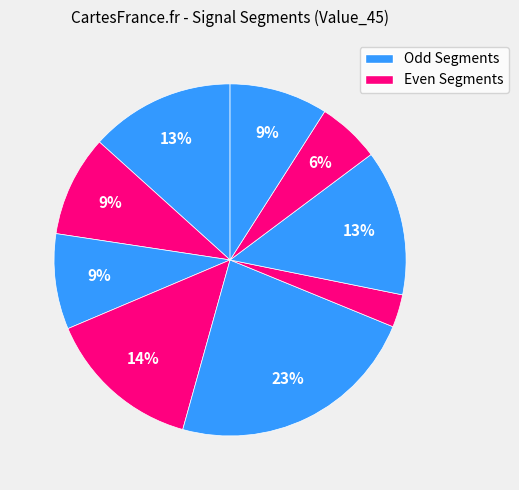

How many segments does this pie chart have?

9